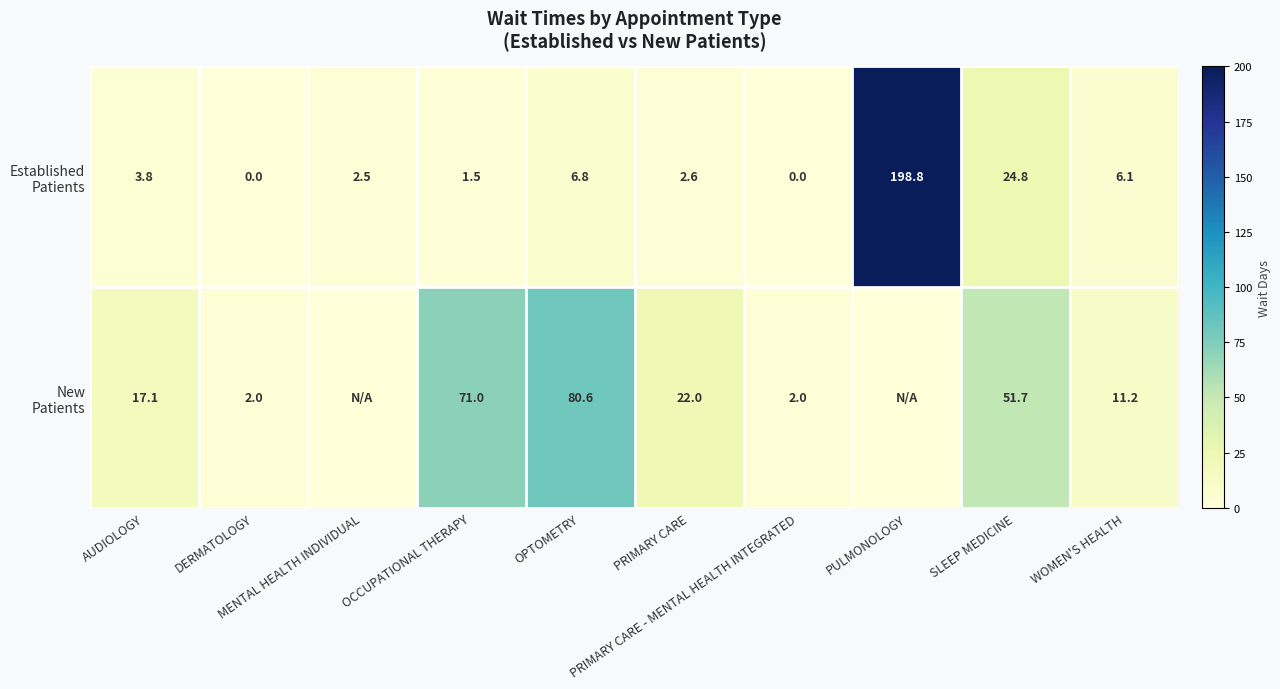

At which category is the sum across all series the highest?

PULMONOLOGY